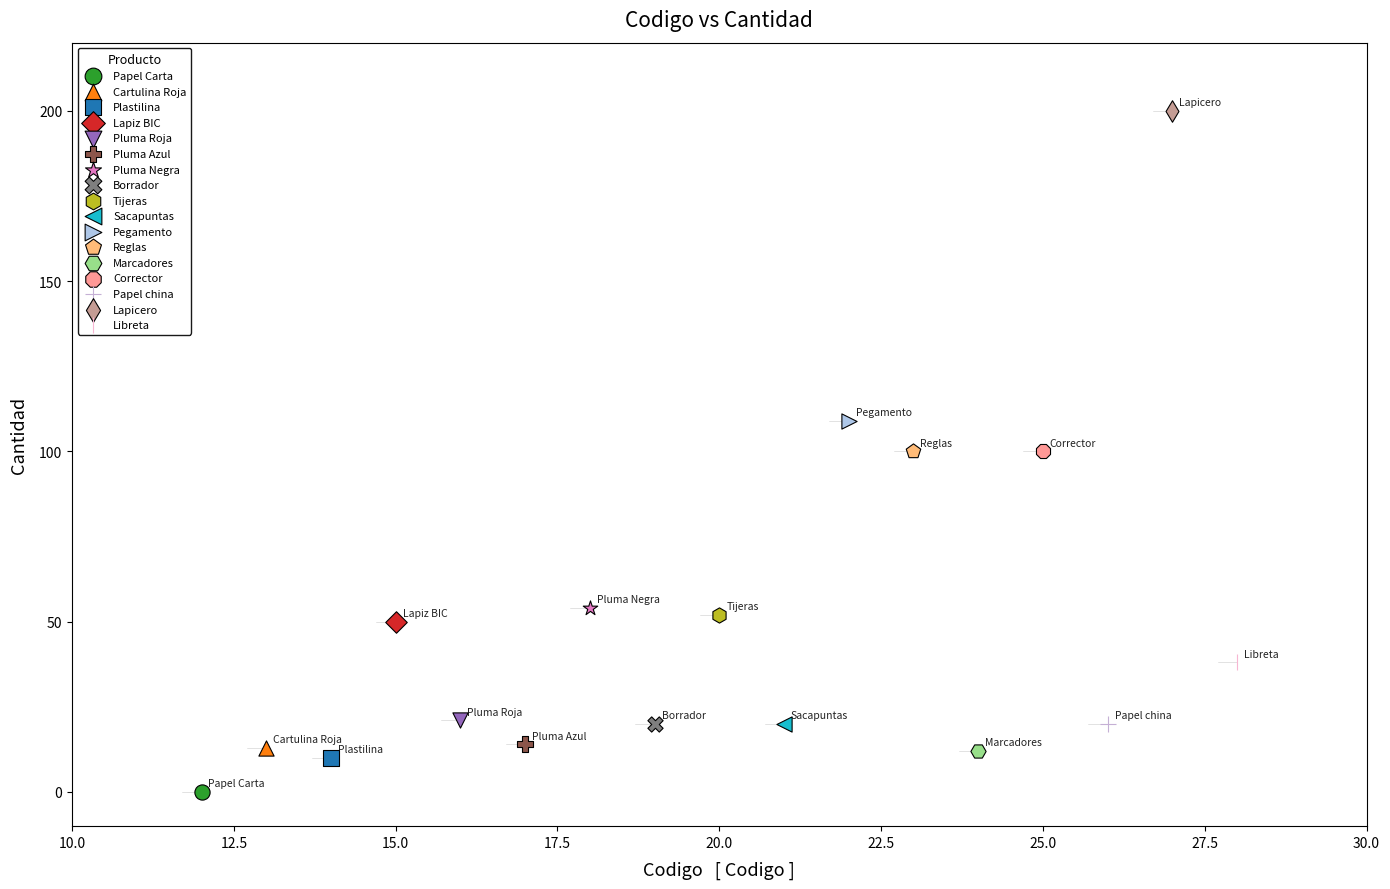

Which series contains the highest Y value?

Lapicero